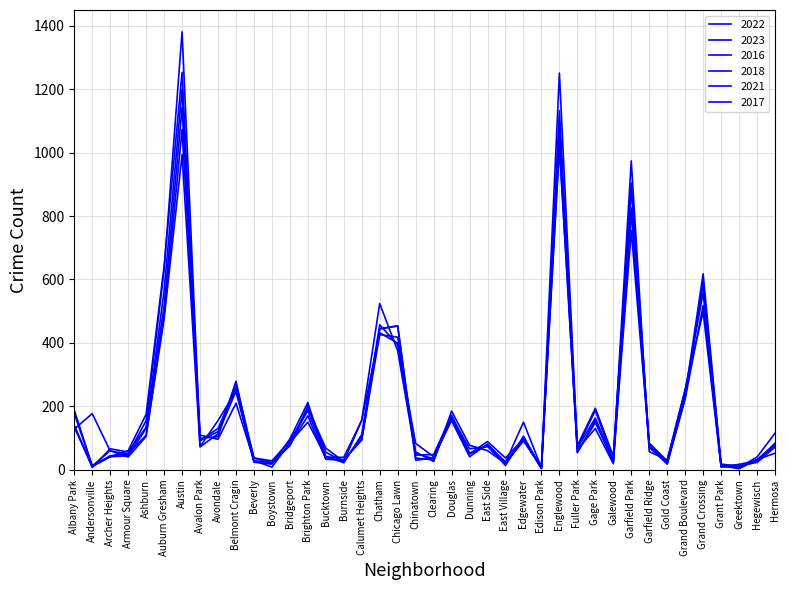

At which category does the chart reach its minimum across all series?

Greektown